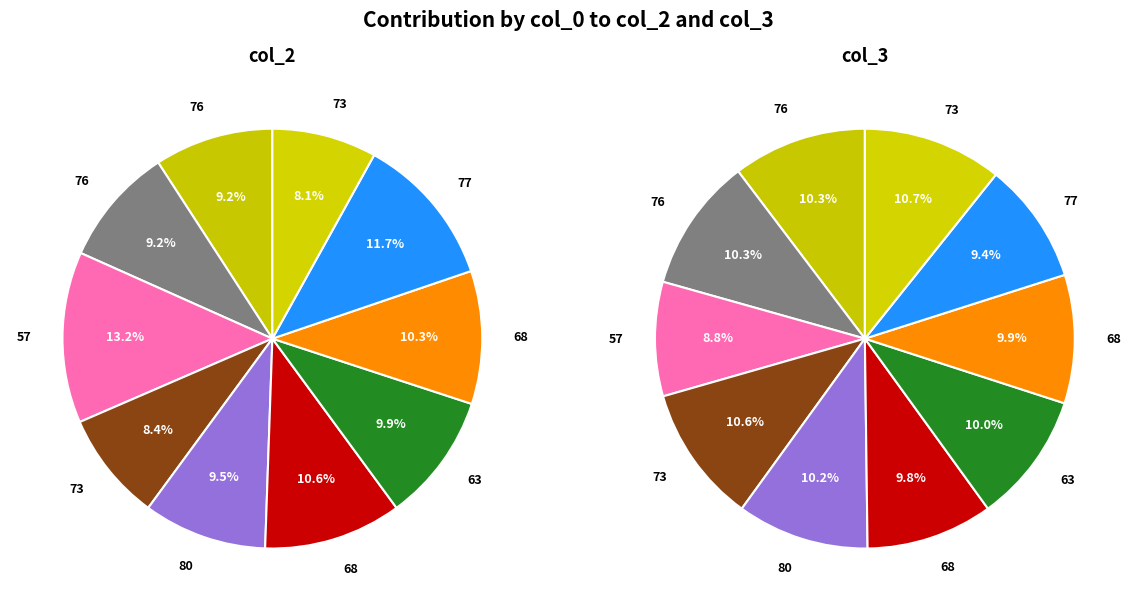

How many segments does this pie chart have?

10